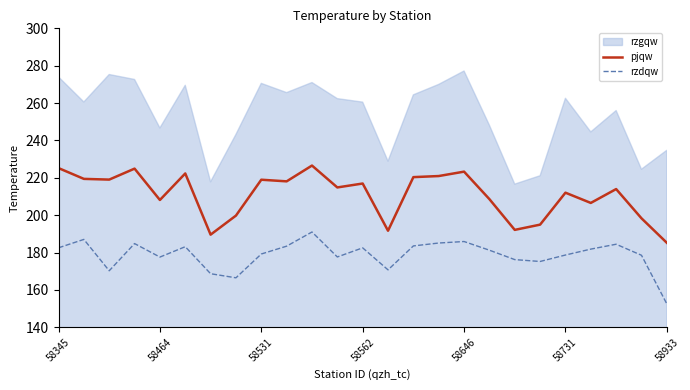

Is it true that rzdqw equals 40.2 at 58646?

False